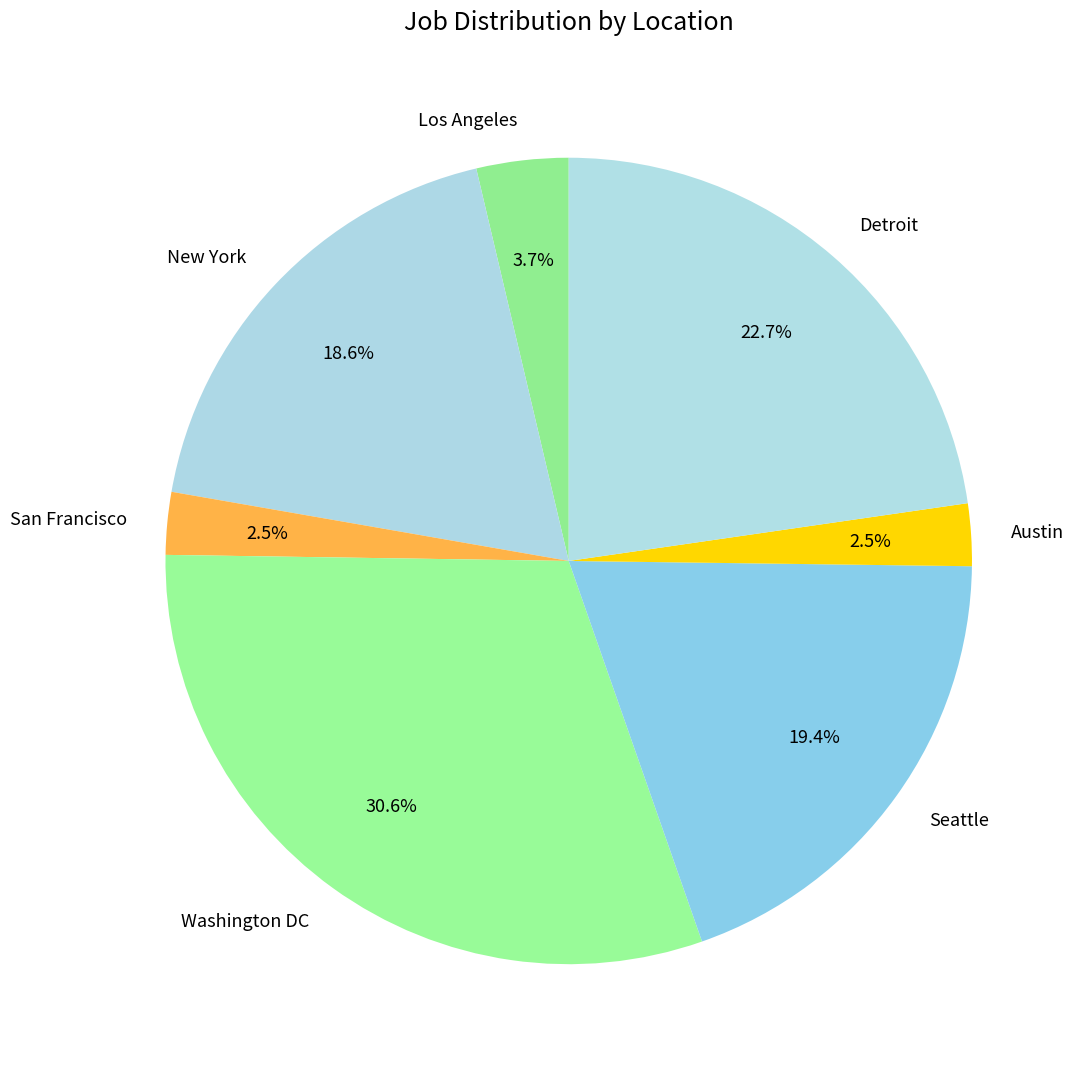

What is the ratio of the value at Los Angeles to the value at Austin?

1.5